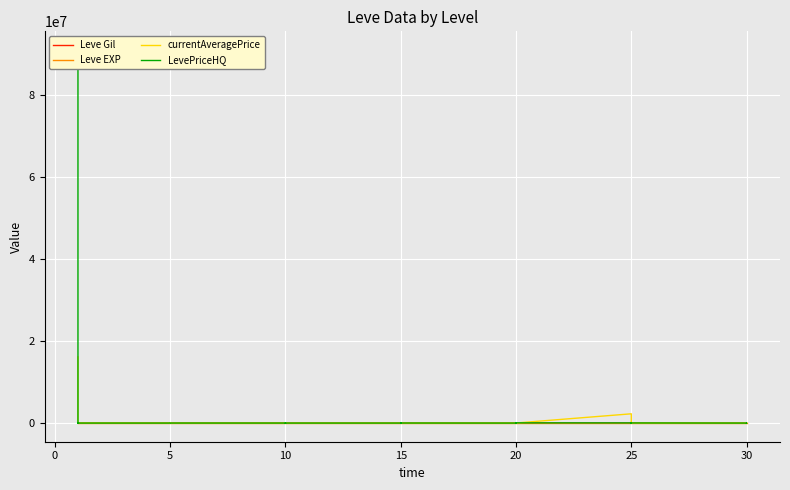

At which category does Leve Gil reach its first local valley?

10